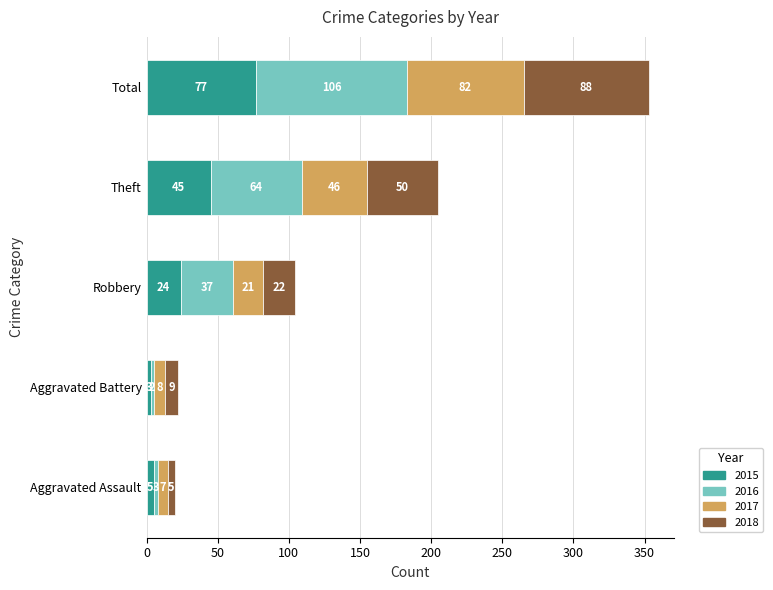

What is the minimum value for 2015?

3